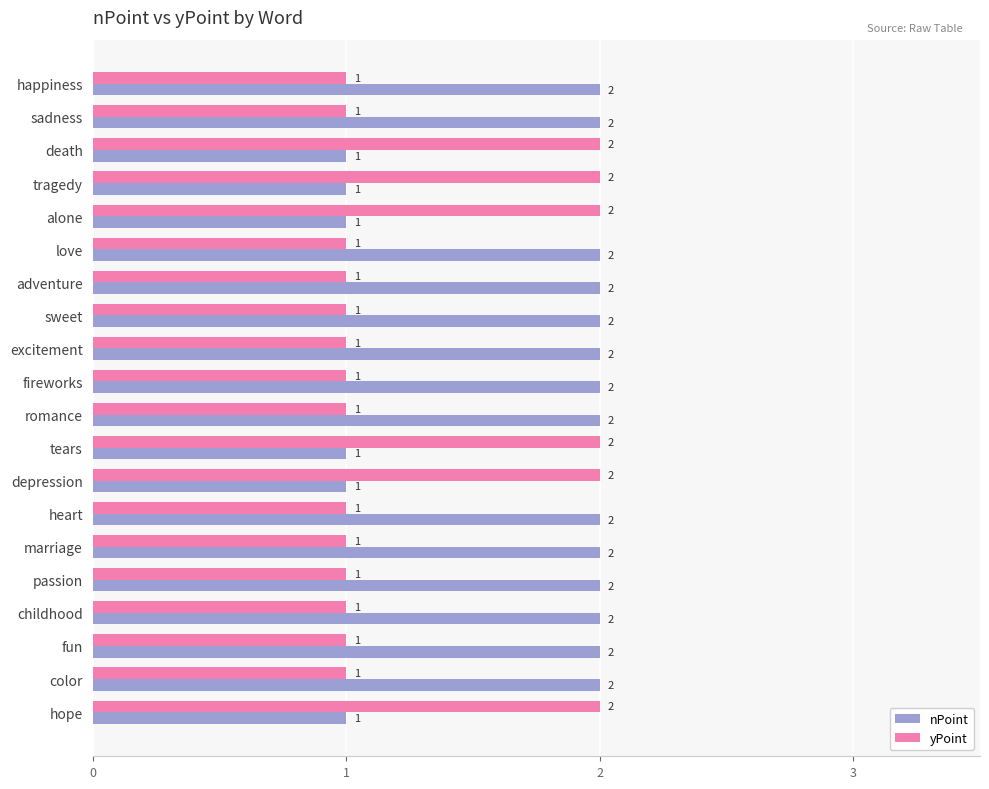

The value of nPoint at marriage is 1. True or false?

False